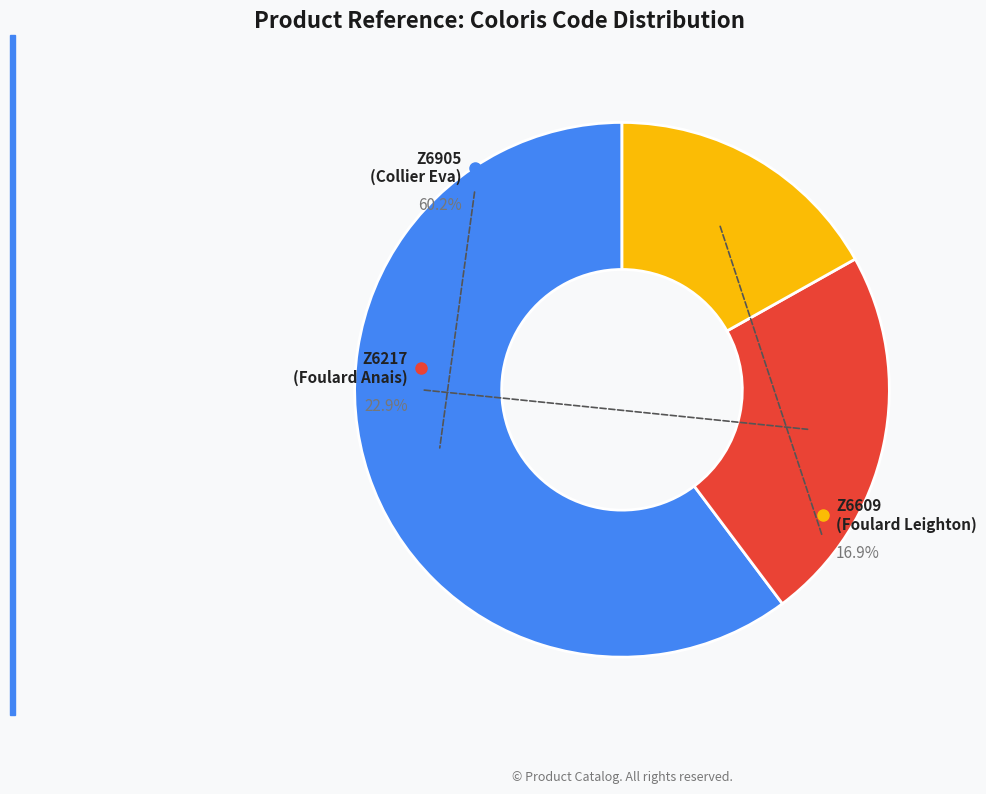

Count the number of slices in the pie.

3